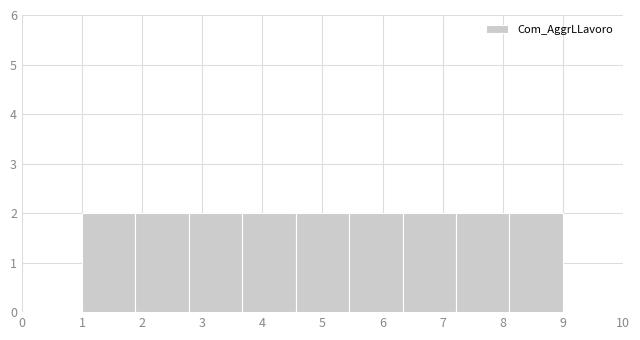

Reading left to right, list every bar in this chart as the range it spans on the x-axis followed by its height. Neither the bar edges nor the heights are printed on the chart, so give them approximately, as read against the axes.

1.0 to 1.9: 2
1.9 to 2.8: 2
2.8 to 3.7: 2
3.7 to 4.6: 2
4.6 to 5.4: 2
5.4 to 6.3: 2
6.3 to 7.2: 2
7.2 to 8.1: 2
8.1 to 9.0: 2